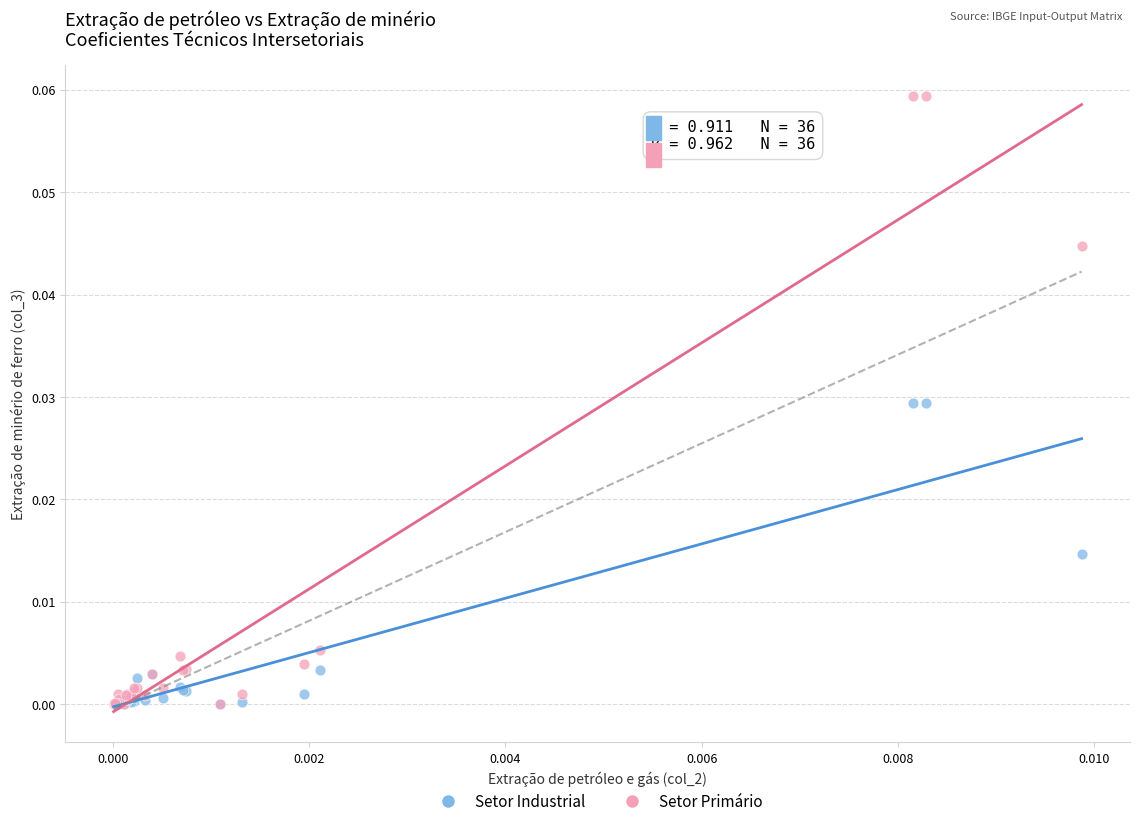

What are all the series names shown in the legend?

Setor Industrial, Setor Primário